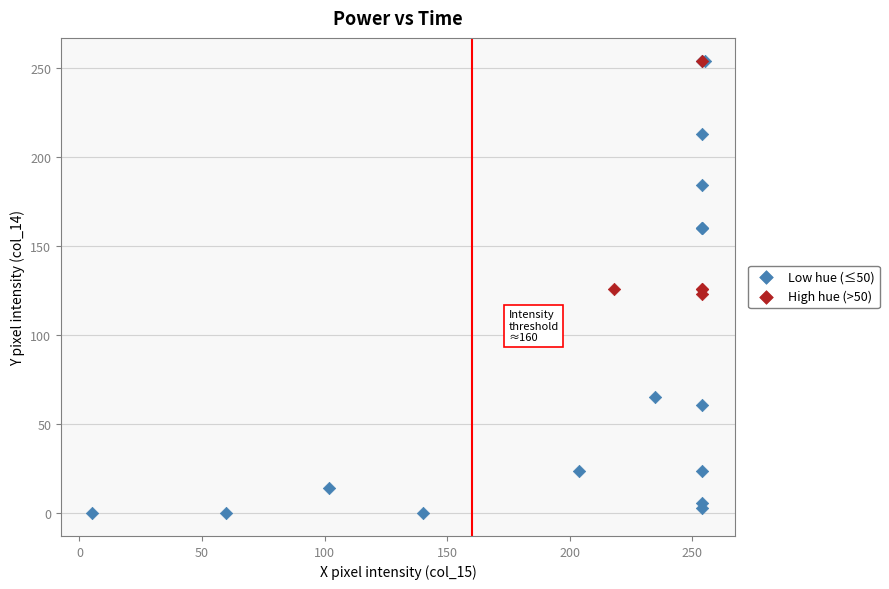

Which series has the largest Y range (max minus min)?

Low hue (≤50)